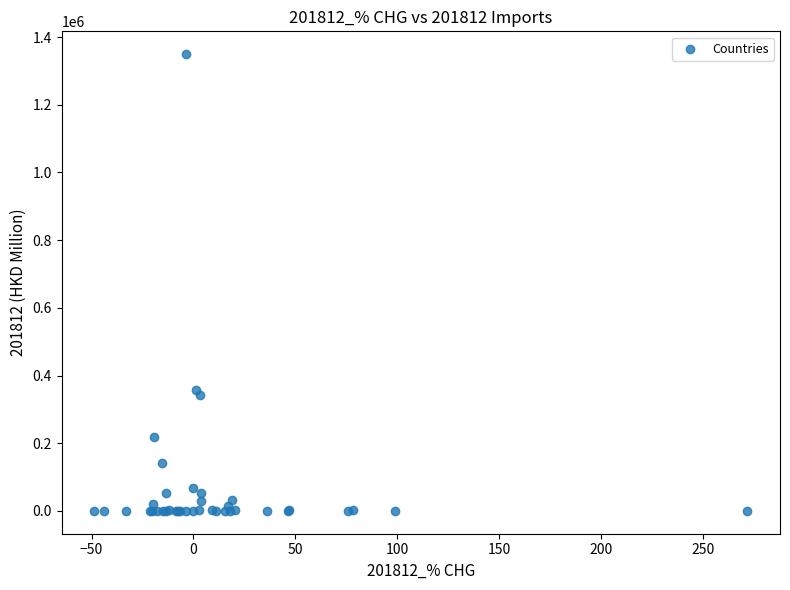

What Y value in the scatter plot is closest to 674691?

357493.2